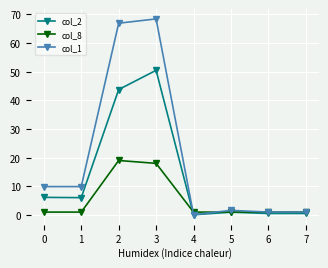

What is the value of the col_1 point at the 3rd from the left?

66.9